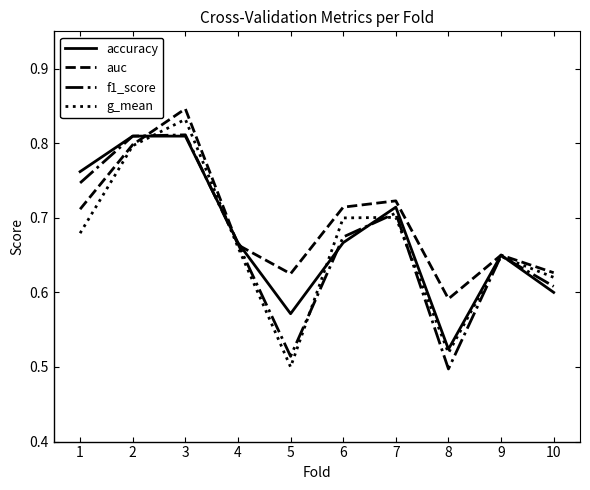

True or false: g_mean has a value of 0.9 at 4.

False